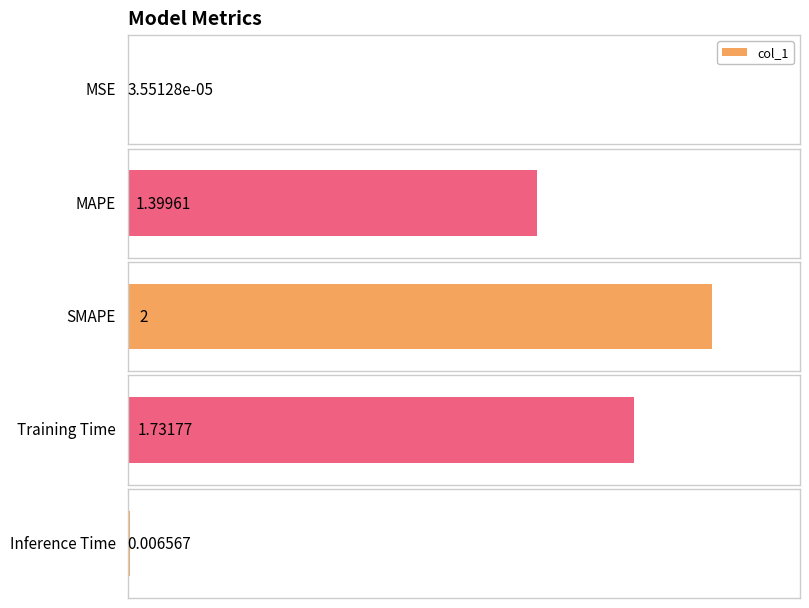

How many series are shown in this chart?

1